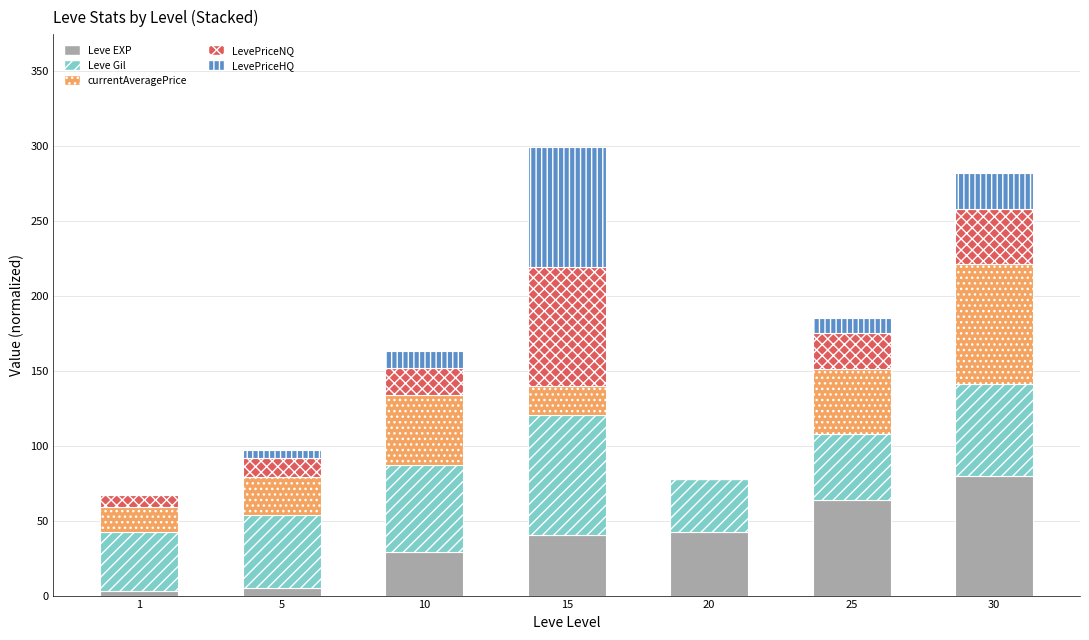

Count the number of categories in the chart.

7